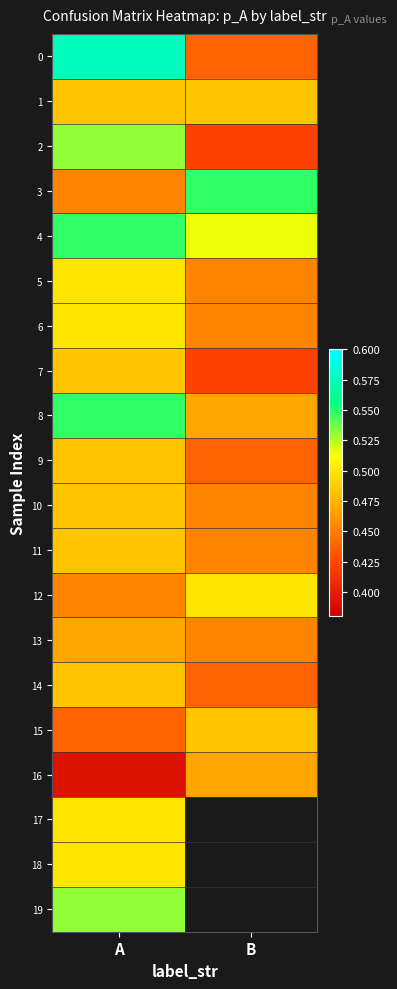

What is the approximate value of 3 at B?

0.5